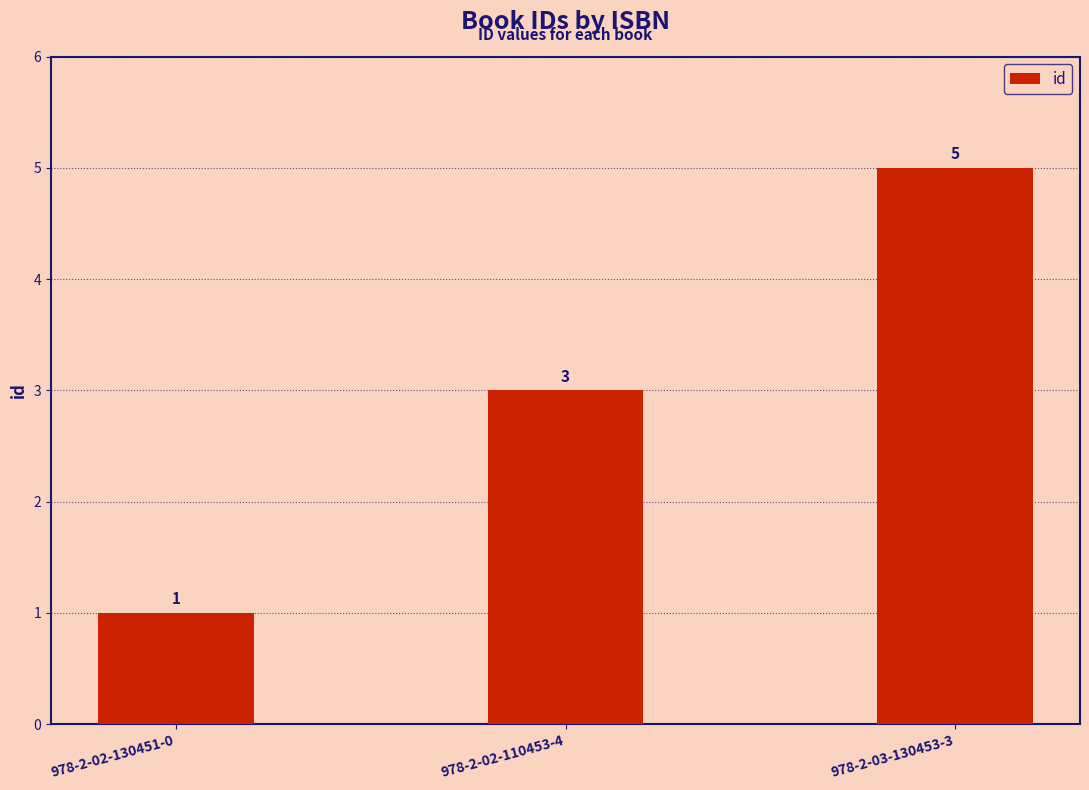

Is it true that the value at 978-2-02-110453-4 is 2?

False